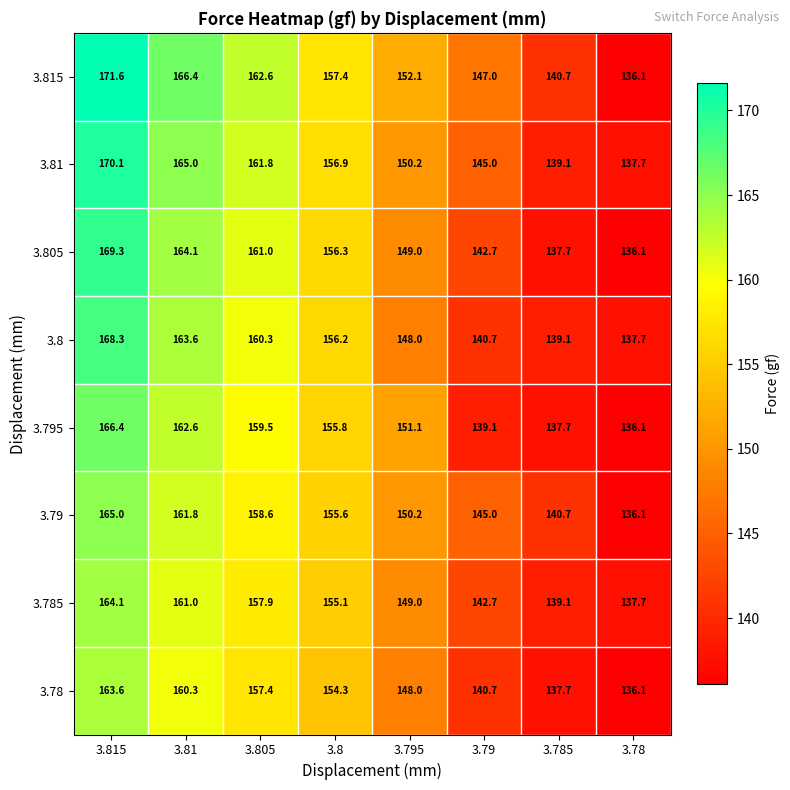

Which series has the largest range (max minus min)?

3.815